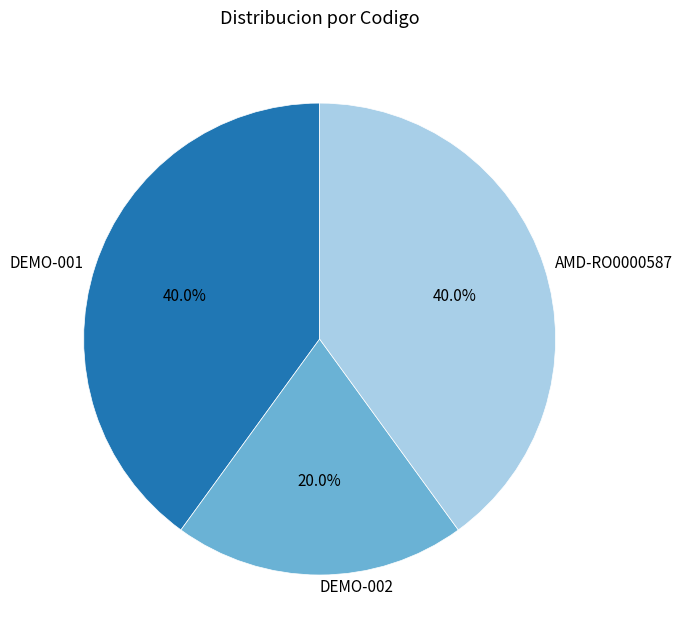

Is it true that DEMO-002 is 20% of the pie?

True